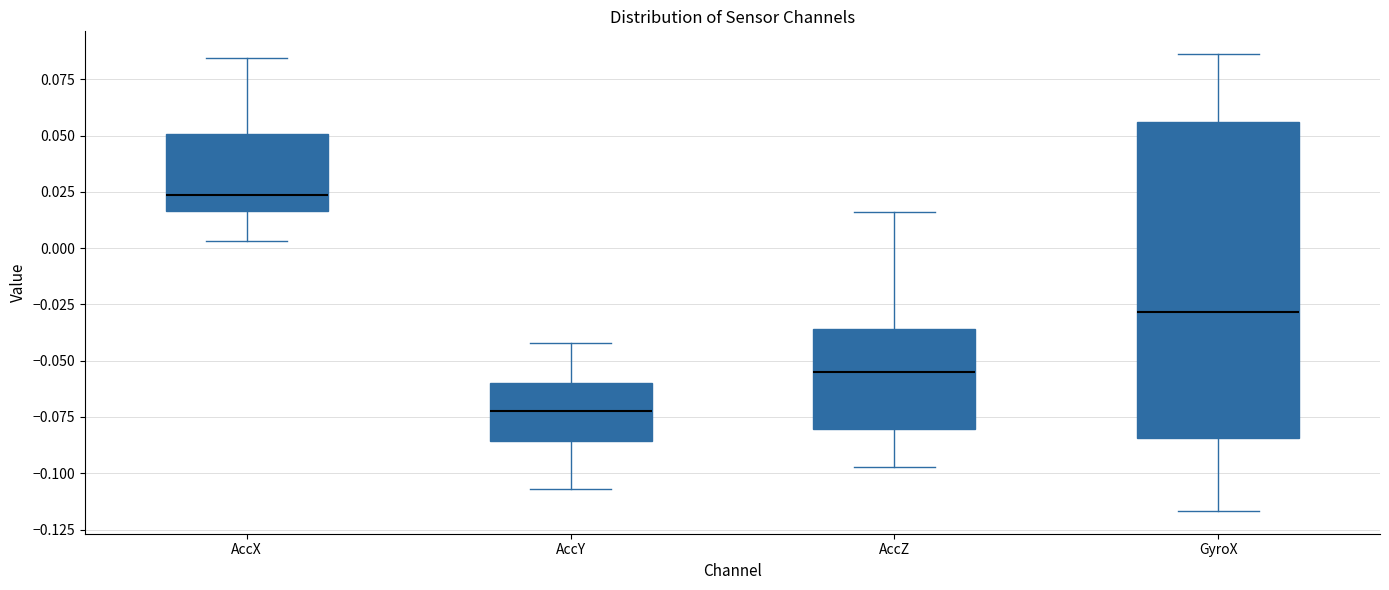

Which box's median line is the highest?

AccX